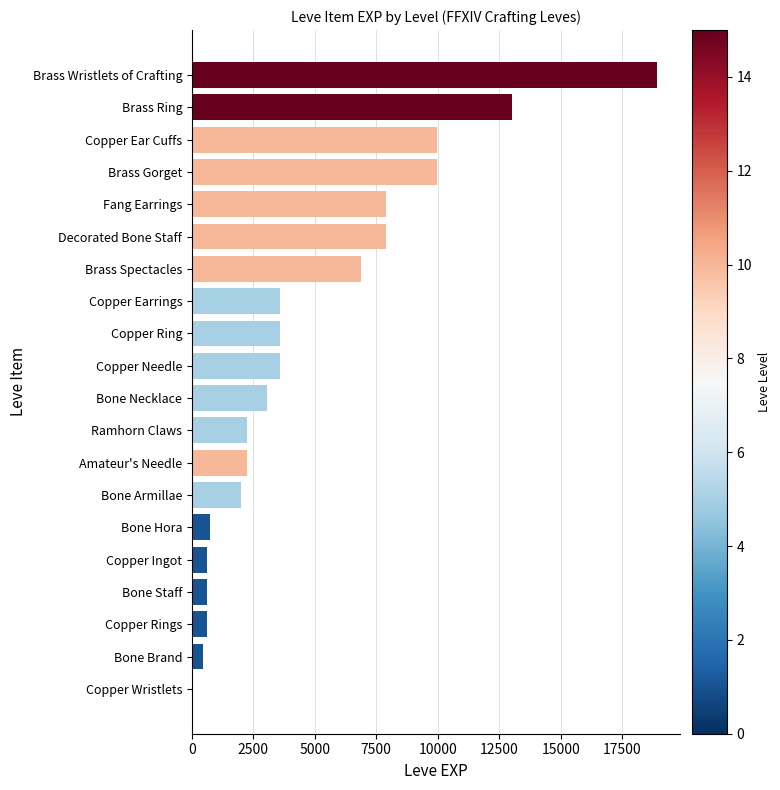

Read the value at Amateur's Needle.

2230